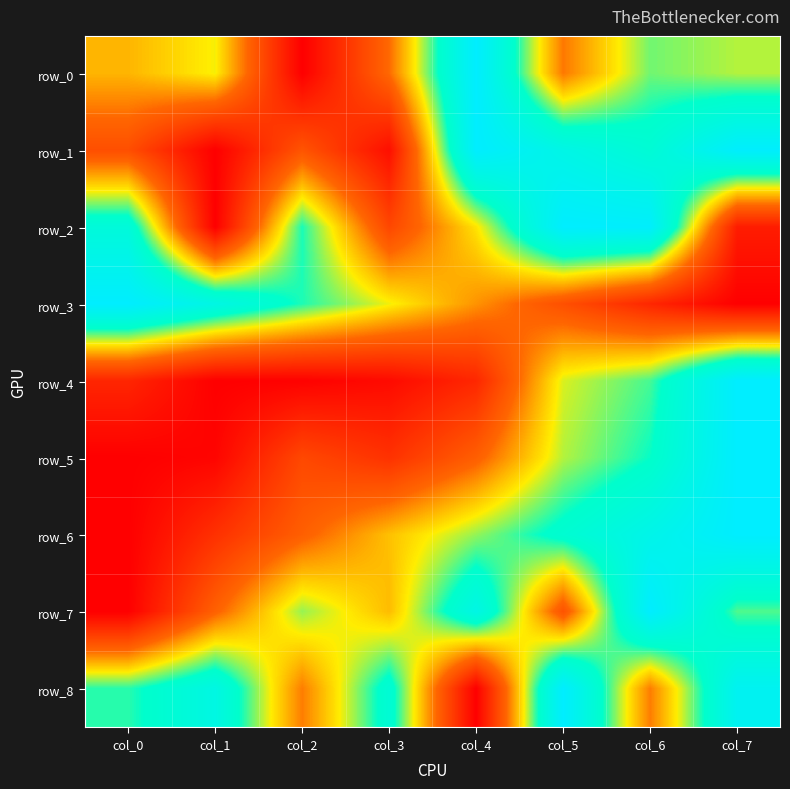

The row_7 series shows 0.3 at col_5. True or false?

True